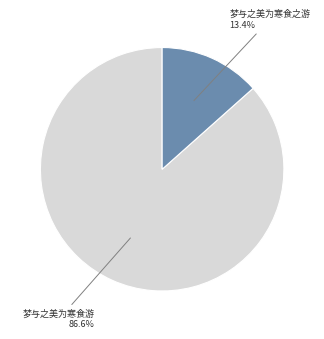

Is there a majority slice in this chart?

Yes